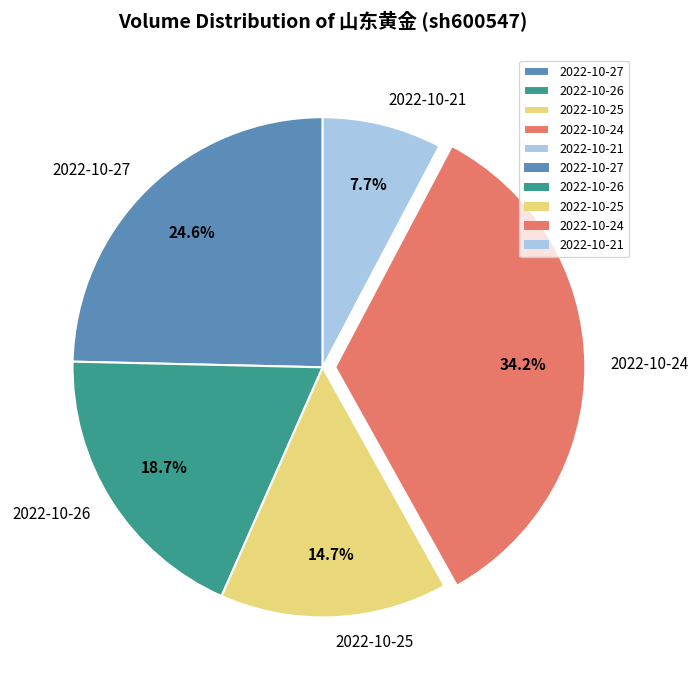

What percentage is NOT represented by 2022-10-26?

81.3%